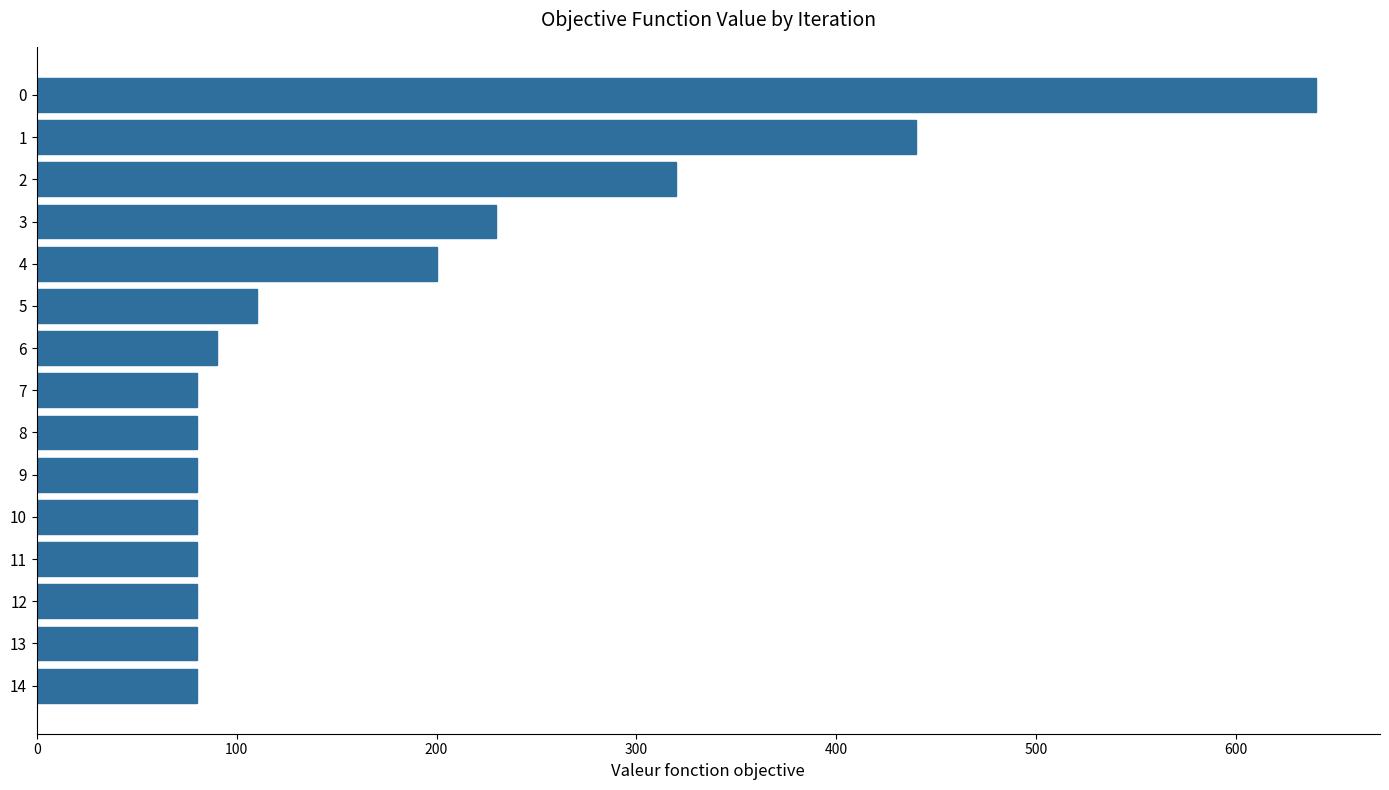

Reading top to bottom, what are all the values shown in this chart?

0=640	1=440	2=320	3=230	4=200	5=110	6=90	7=80	8=80	9=80	10=80	11=80	12=80	13=80	14=80